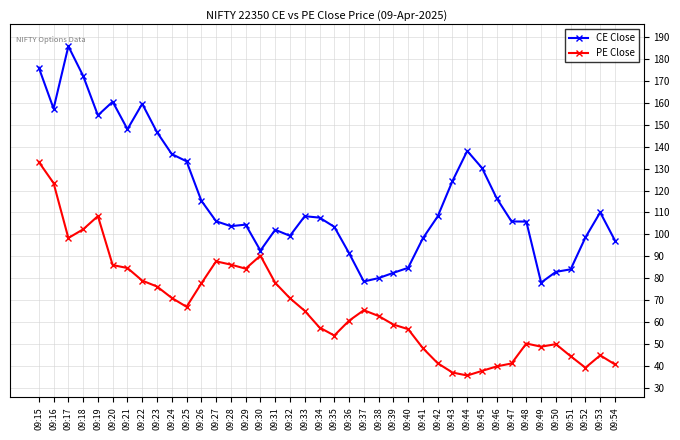

Rank the series at 09:47 from highest to lowest value.

CE Close, PE Close